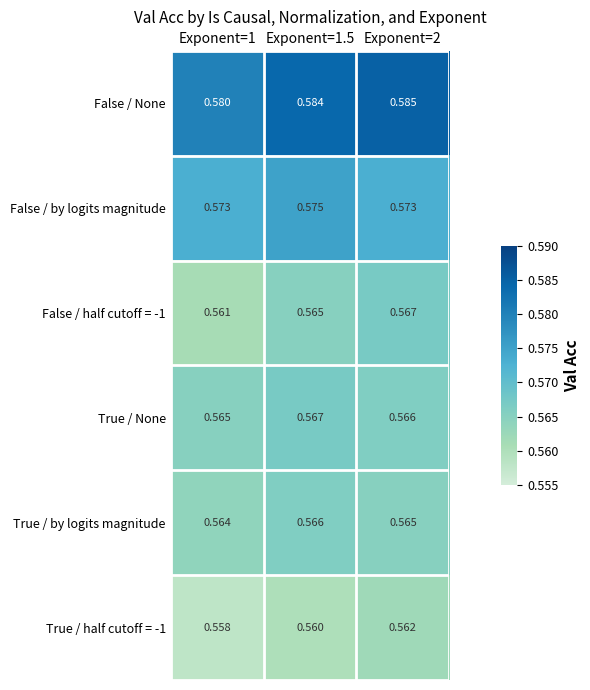

What is the total value across all series at Exponent=1.5?

3.4